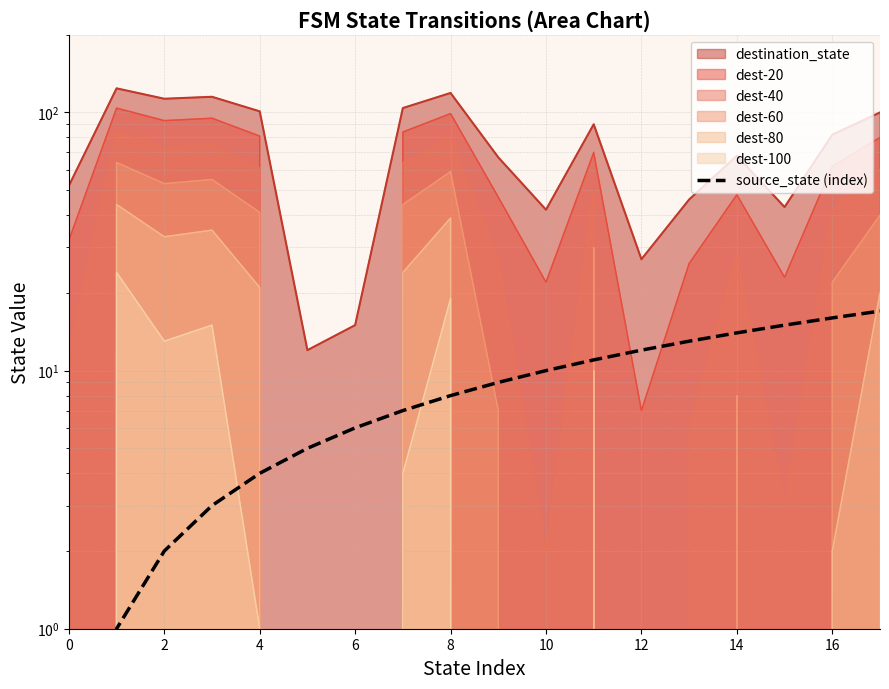

How many positive values are there?

17